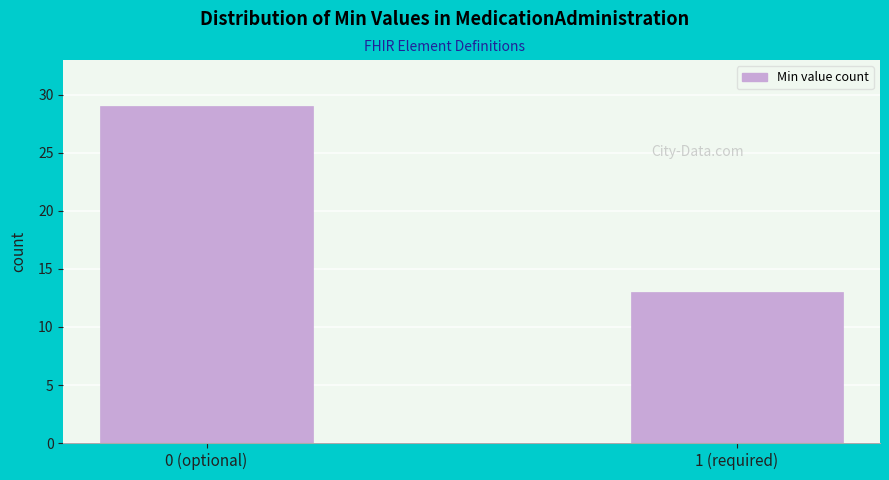

Reading left to right, what are all the values shown in this chart?

29	13